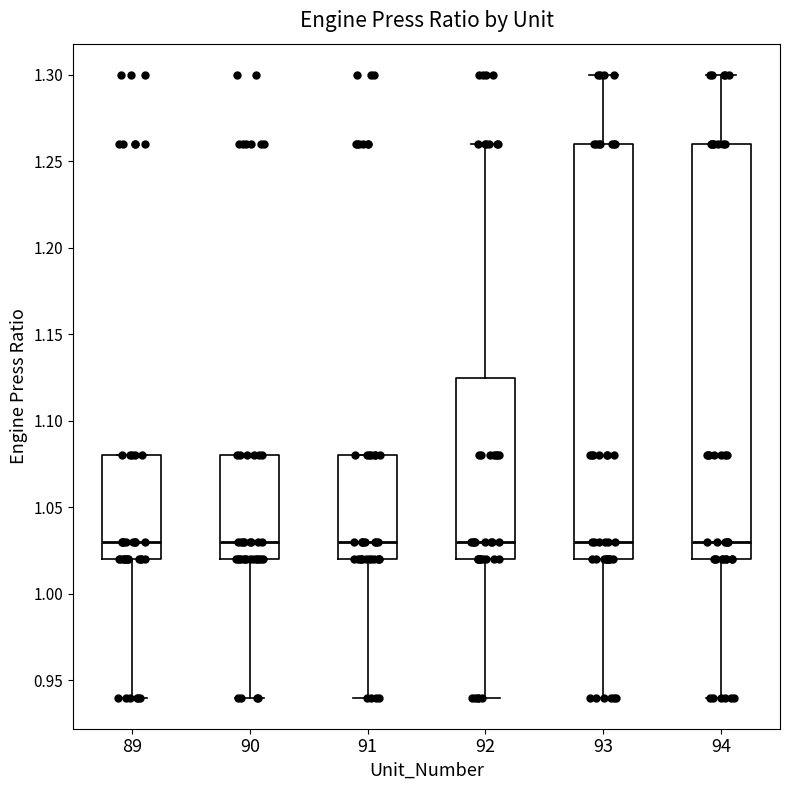

Reading left to right, transcribe this box plot: for each box, give where its median line is, the range the box spans, and where its two whiskers end, as read against the y-axis. The values are not printed on the chart, so give them approximately, as read against the axis.

89: median 1.030, box 1.020 to 1.080, whiskers 0.940 to 1.080
90: median 1.030, box 1.020 to 1.080, whiskers 0.940 to 1.080
91: median 1.030, box 1.020 to 1.080, whiskers 0.940 to 1.080
92: median 1.030, box 1.020 to 1.125, whiskers 0.940 to 1.260
93: median 1.030, box 1.020 to 1.260, whiskers 0.940 to 1.300
94: median 1.030, box 1.020 to 1.260, whiskers 0.940 to 1.300